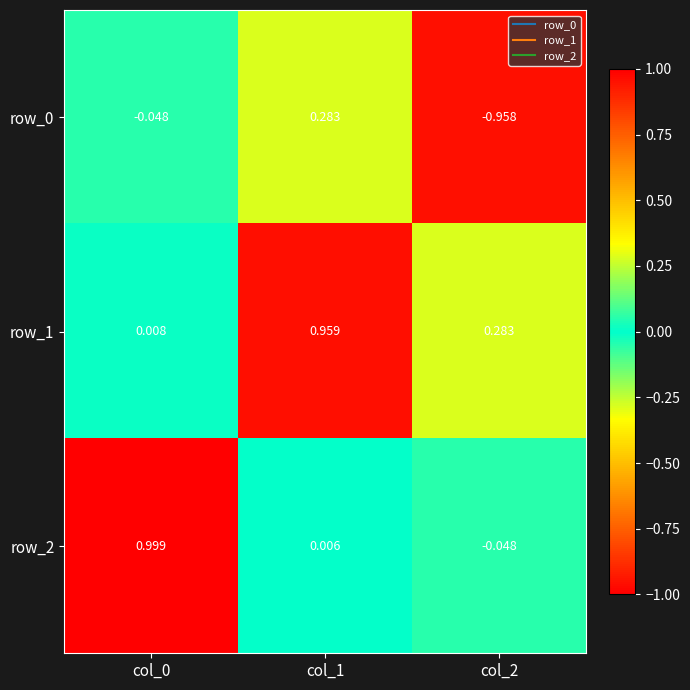

The value of row_2 at col_0 is 1.0. True or false?

True